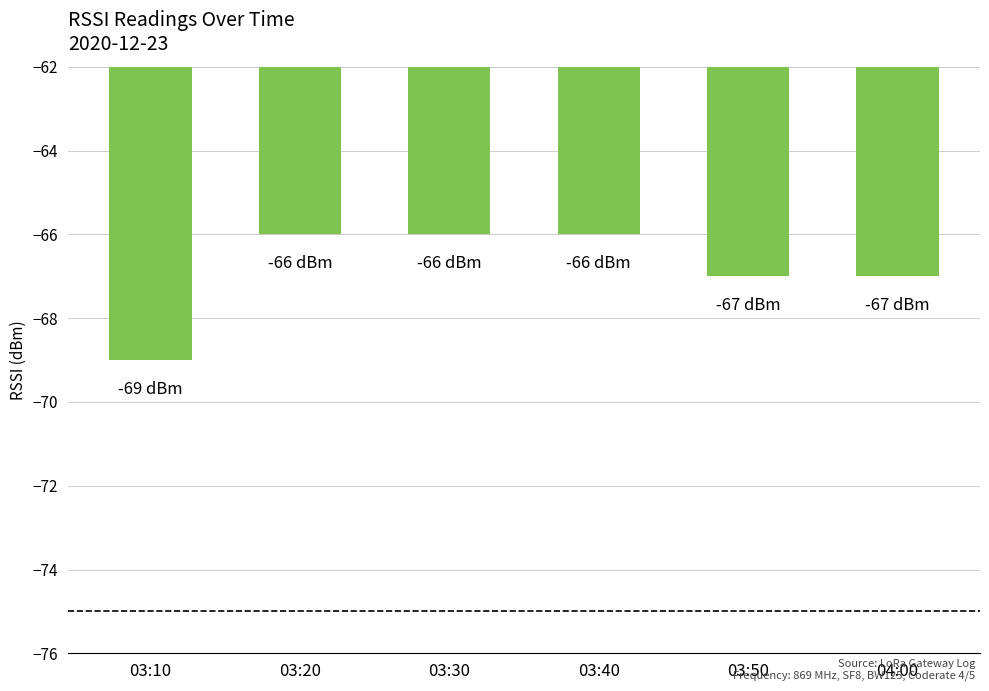

Are the bars grouped side by side (vs. stacked)?

No